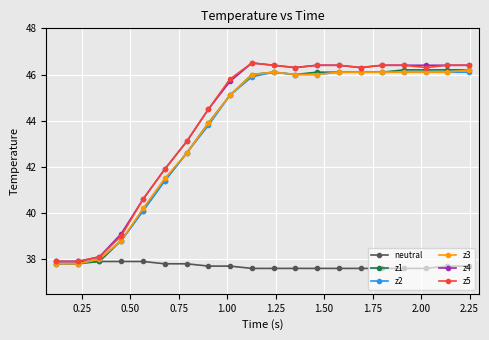

What is the greatest value displayed?

46.5